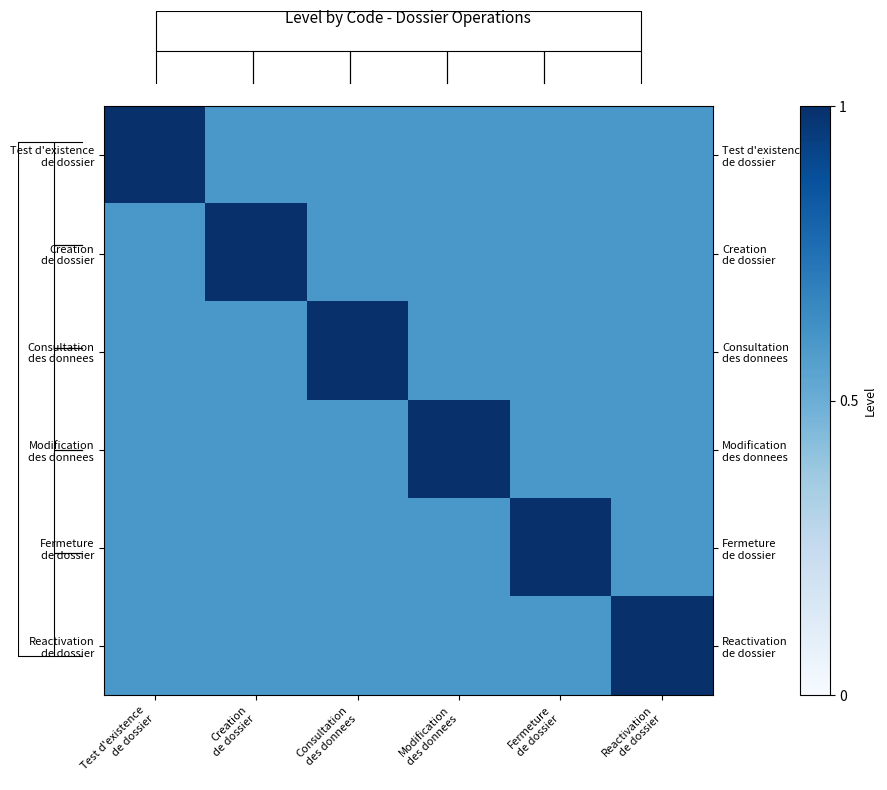

Which series has the largest total across all categories?

Test d'existence de dossier